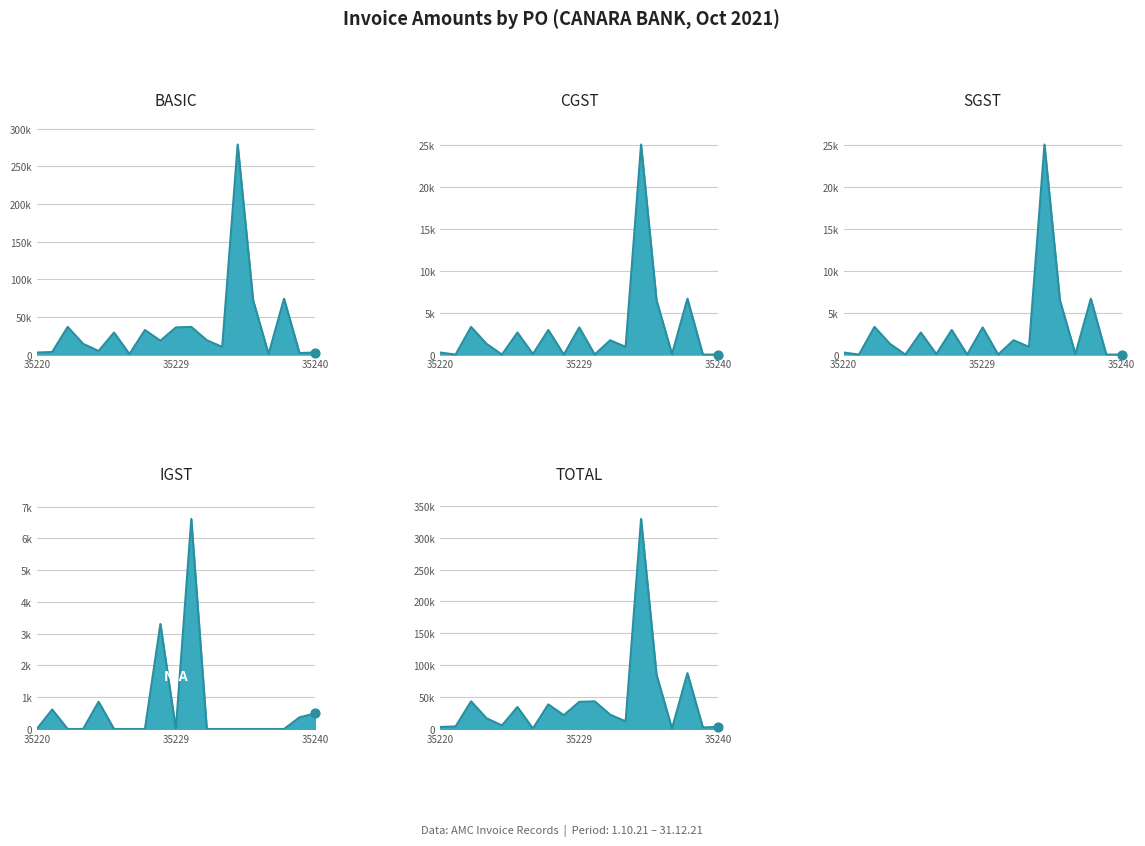

Which series has the largest Y range (max minus min)?

TOTAL